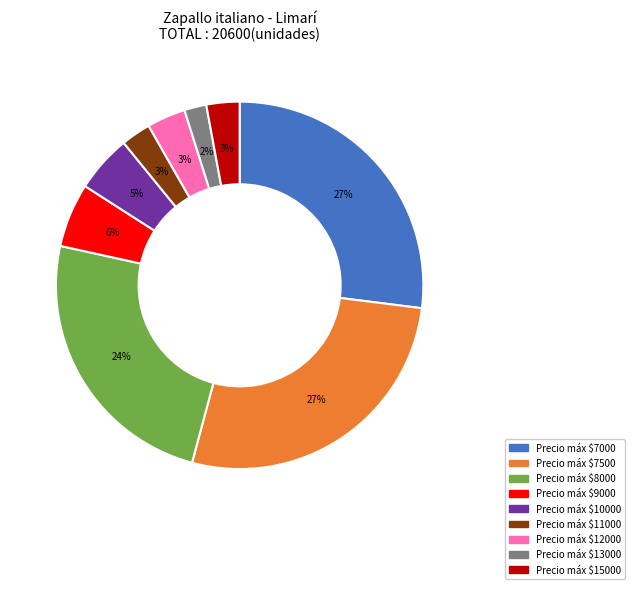

To the nearest percent, what is the average slice percentage?

11%